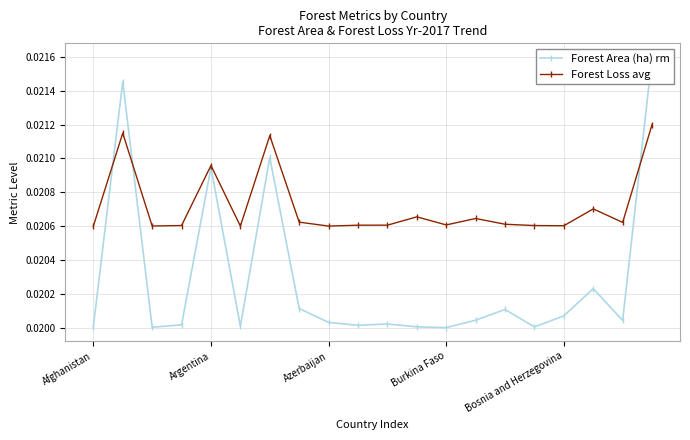

How many interior local peaks does the Forest Loss avg series have?

6